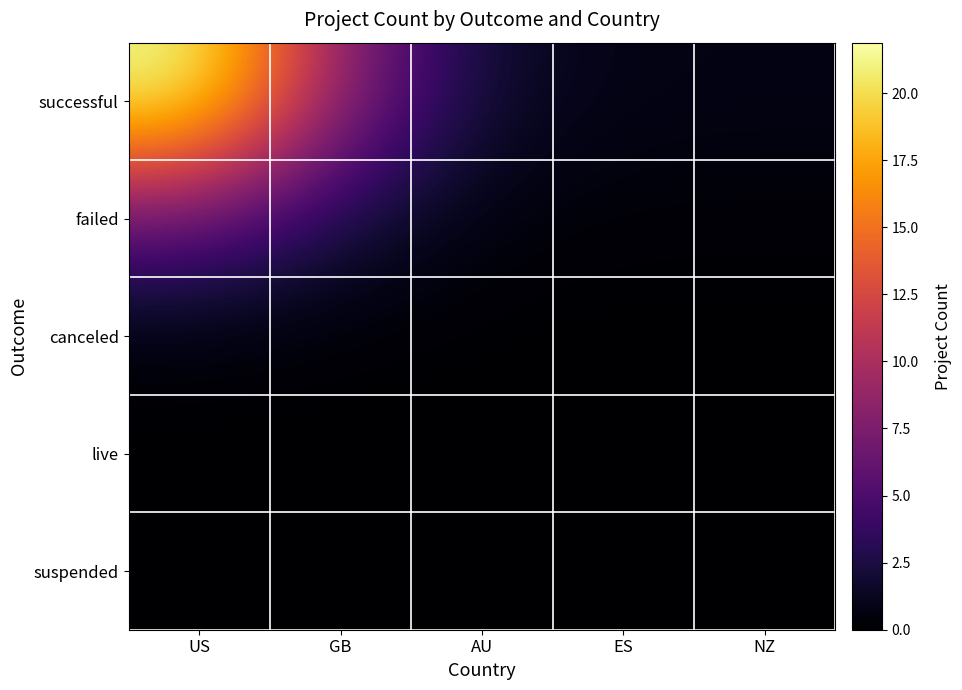

Reading left to right, what are all the values shown in this chart?

successful: US=21.9	GB=8.2	AU=1.7	ES=0.8	NZ=0.8
failed: US=6.1	GB=2.3	AU=0.5	ES=0.2	NZ=0.2
canceled: US=0.3	GB=0.1	AU=0.0	ES=0.0	NZ=0.0
live: US=0.0	GB=0.0	AU=0.0	ES=0.0	NZ=0.0
suspended: US=0.0	GB=0.0	AU=0.0	ES=0.0	NZ=0.0